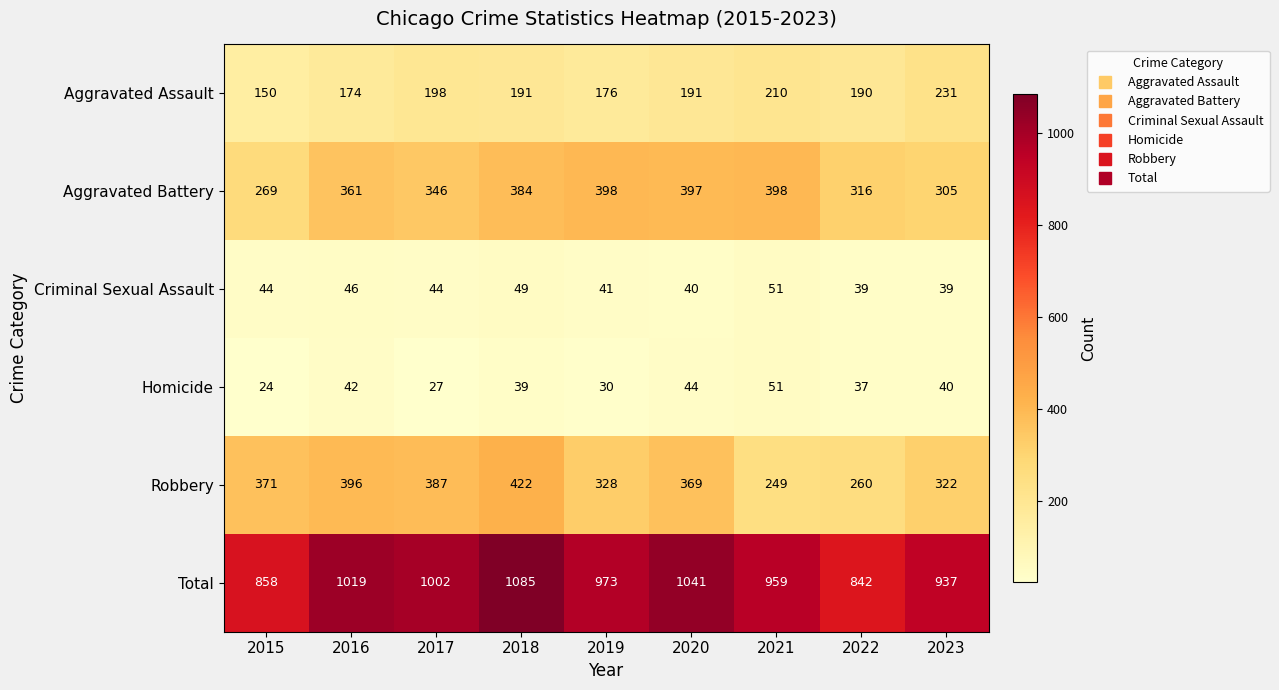

Which series has the largest total across all categories?

Total